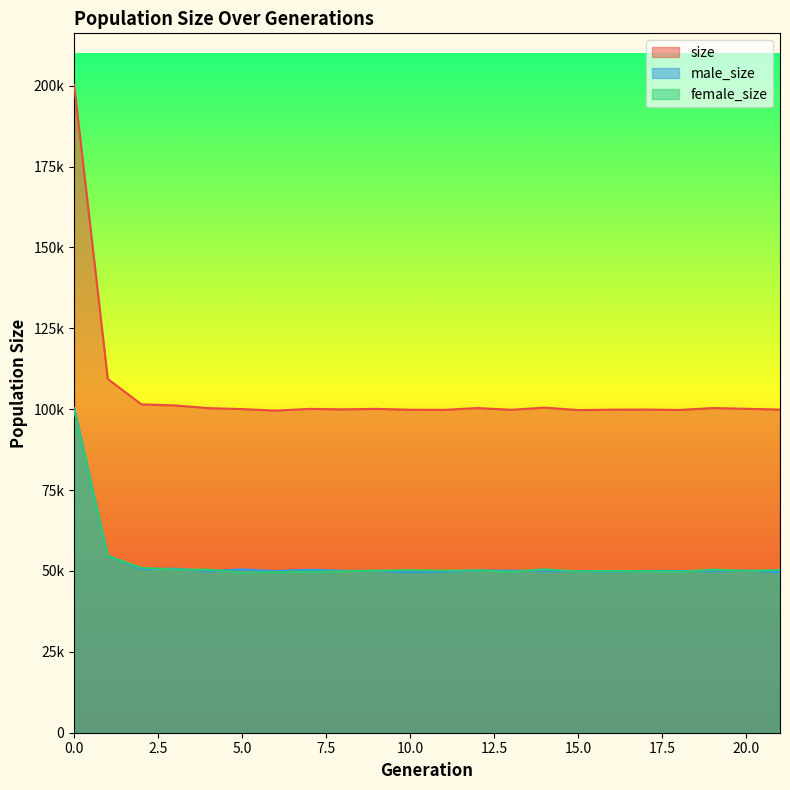

Is it true that male_size equals 88698 at 19?

False